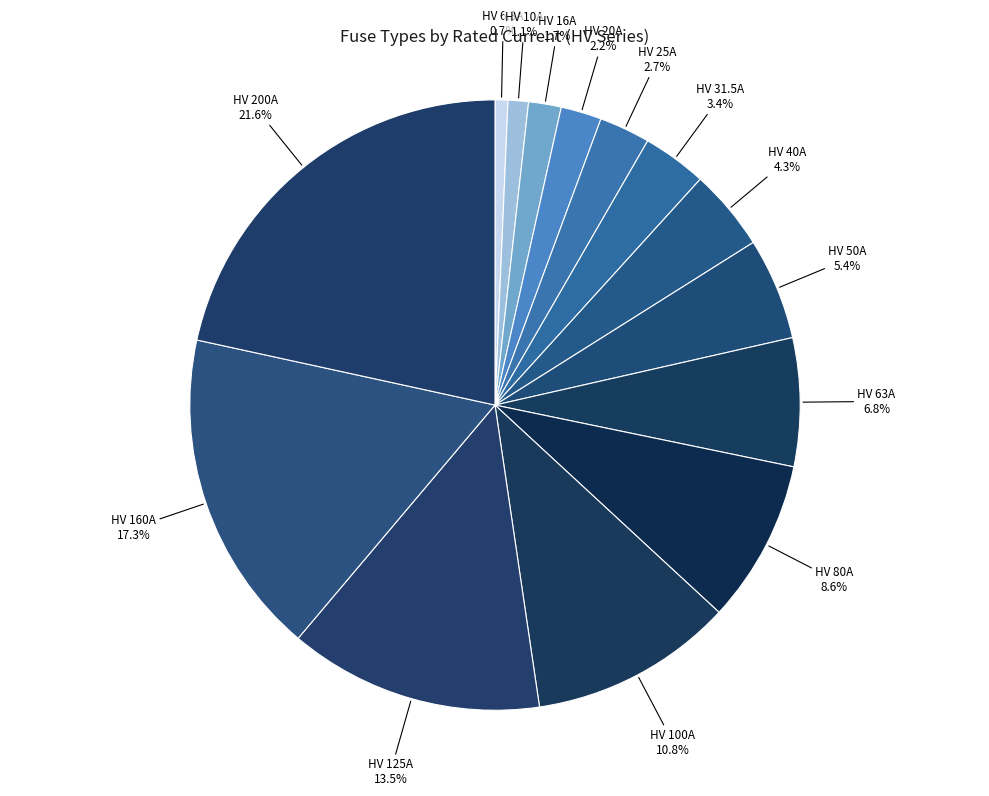

How many slices are in this pie chart?

14